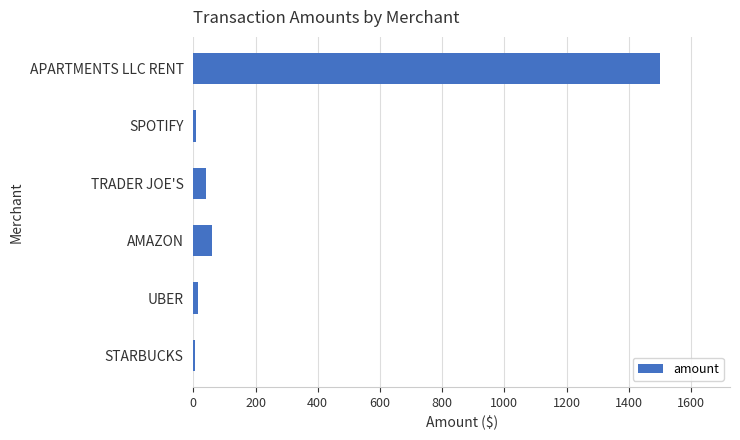

The chart shows a value of 60.0 at AMAZON. True or false?

True